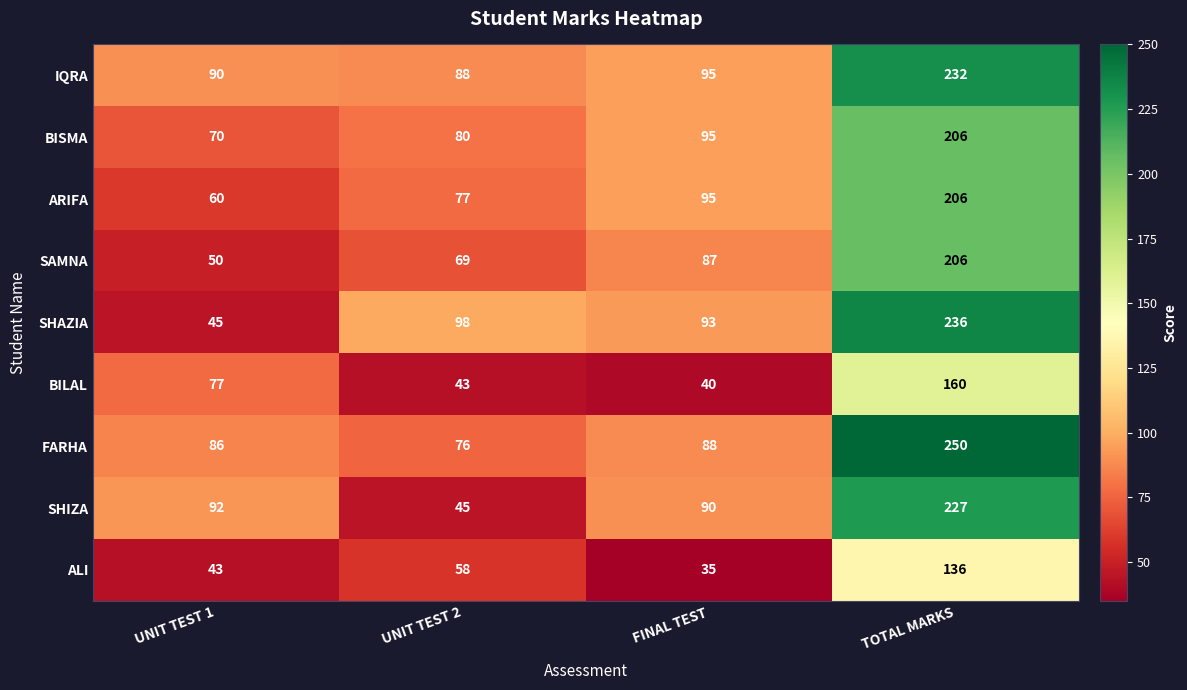

The value of ALI at TOTAL MARKS is 136. True or false?

True